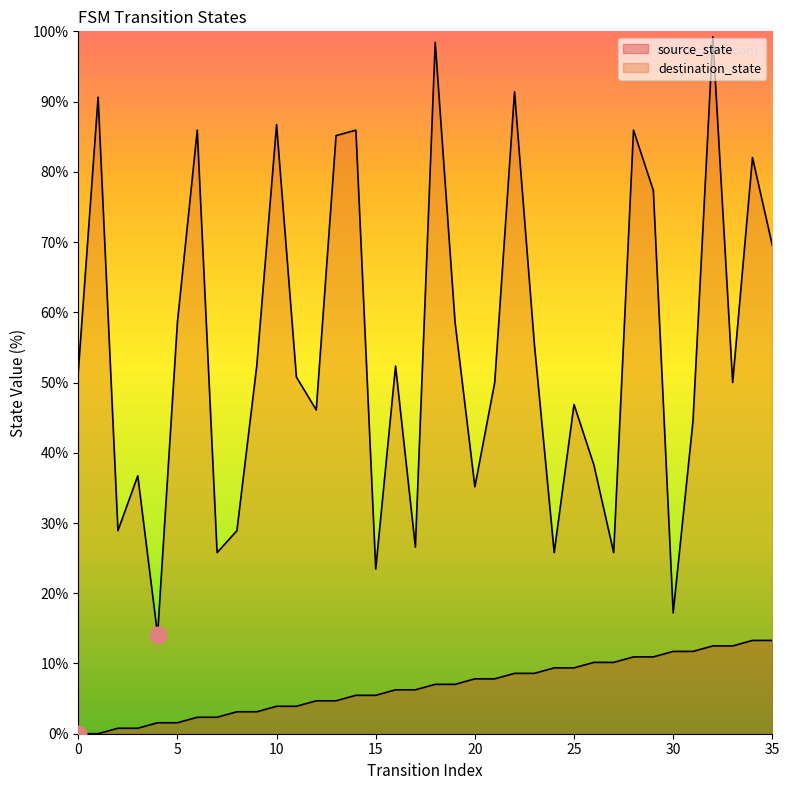

True or false: source_state and destination_state intersect in this chart.

False